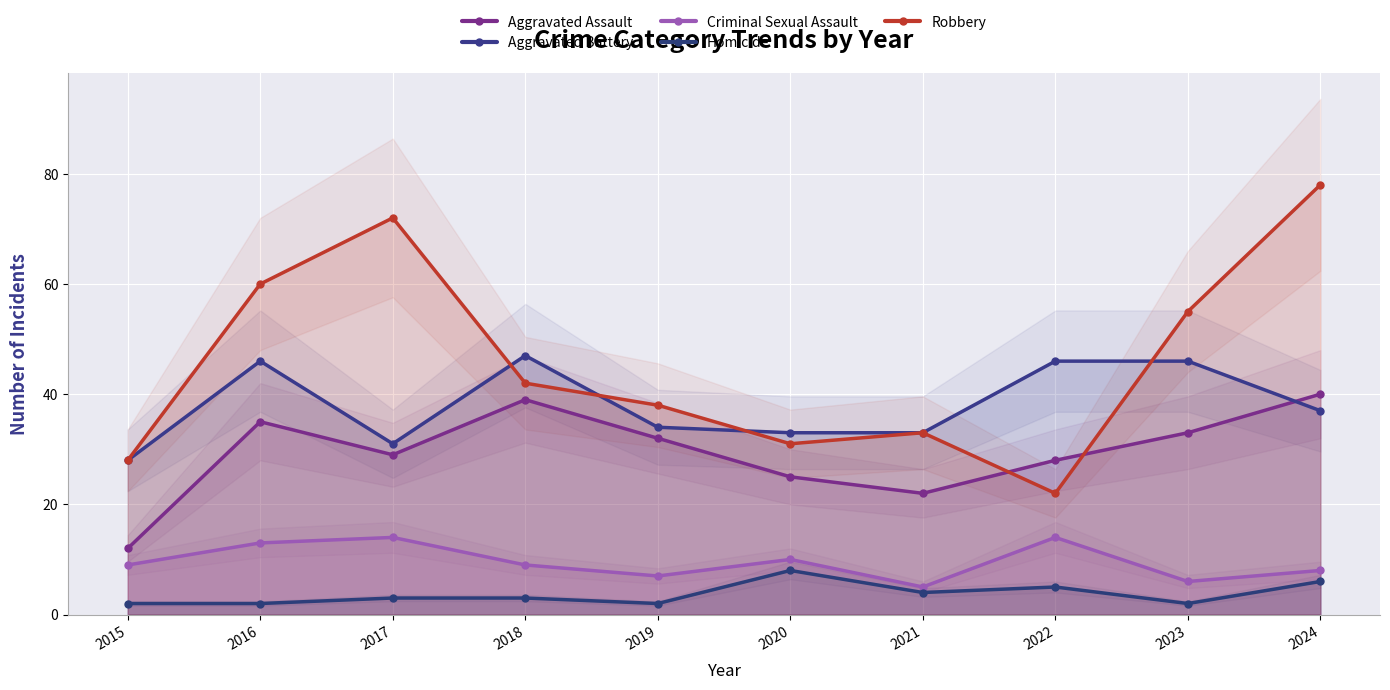

Which series has the largest range (max minus min)?

Robbery